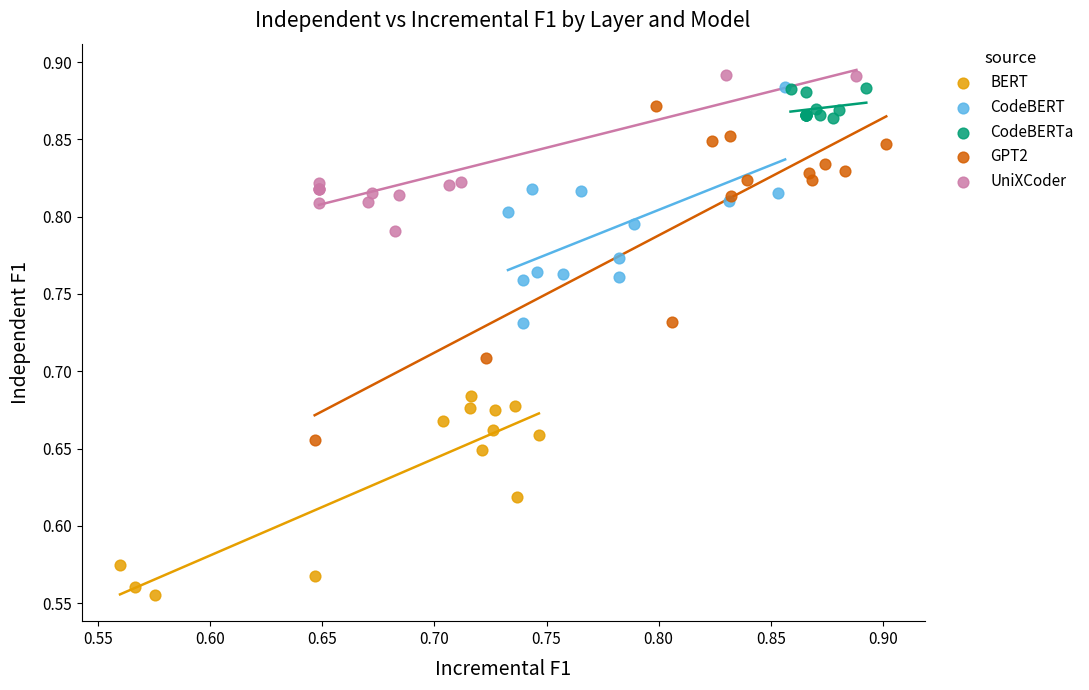

Which series reaches the minimum Y coordinate?

BERT